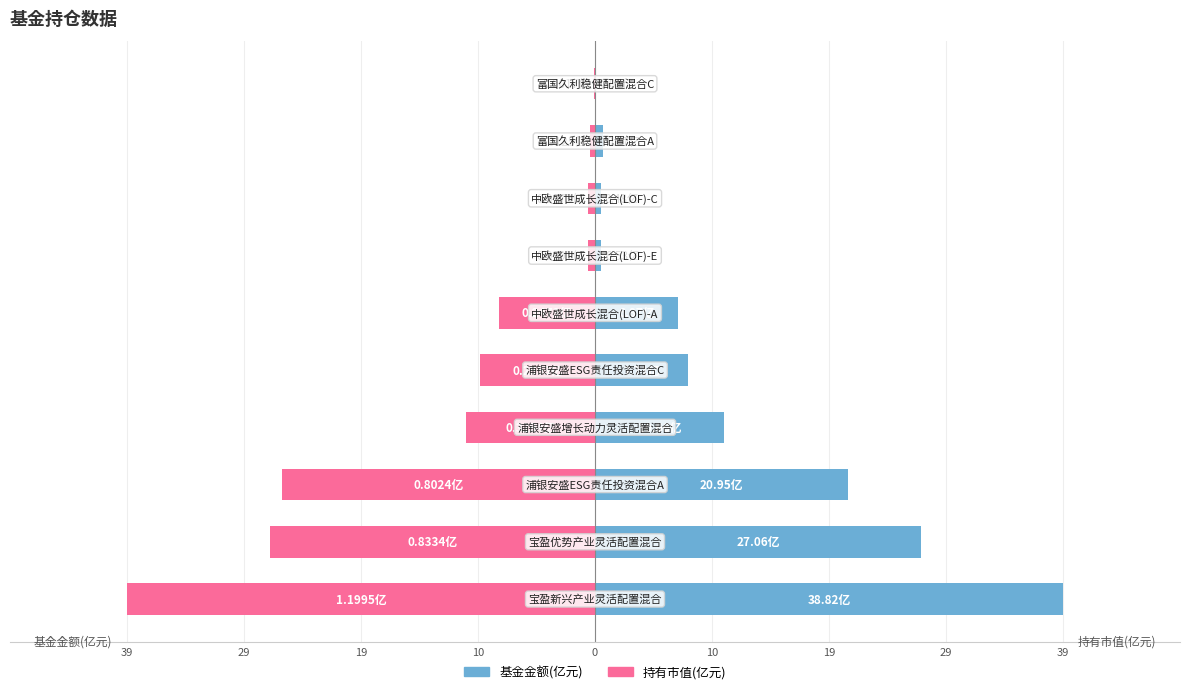

Count the number of data series in this chart.

2